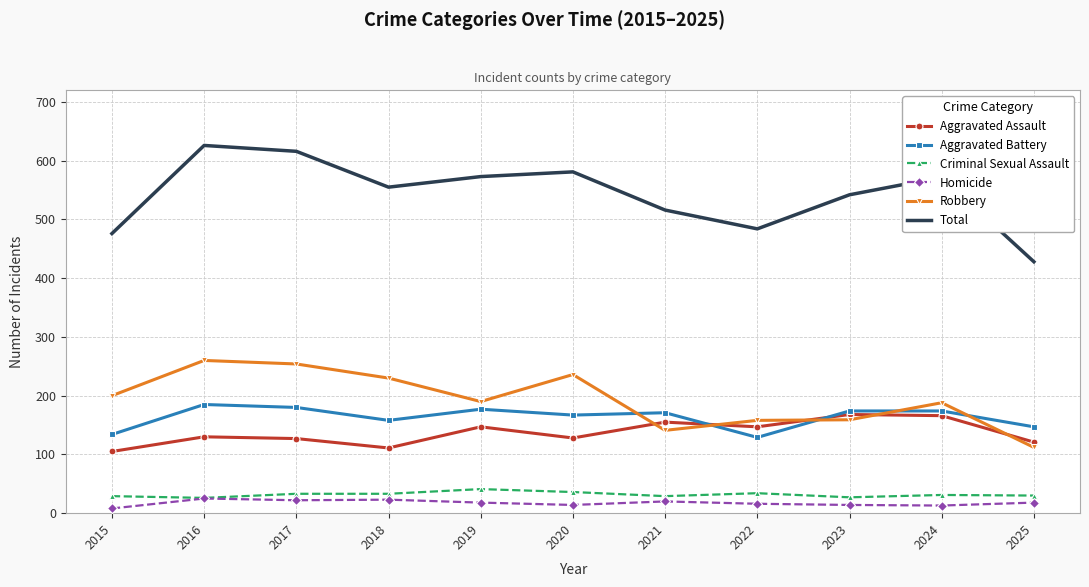

Which series has the widest spread of values?

Total